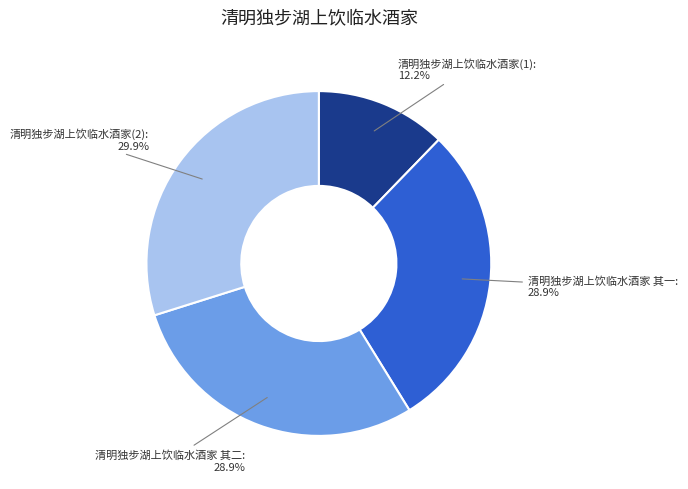

Count the number of slices in the pie.

4